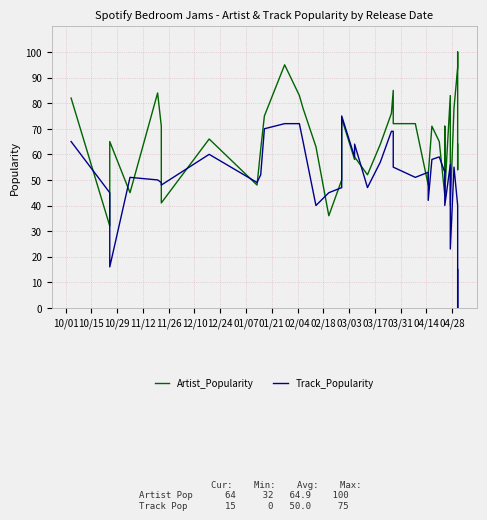

How many data points in Artist_Popularity are above 65?

19